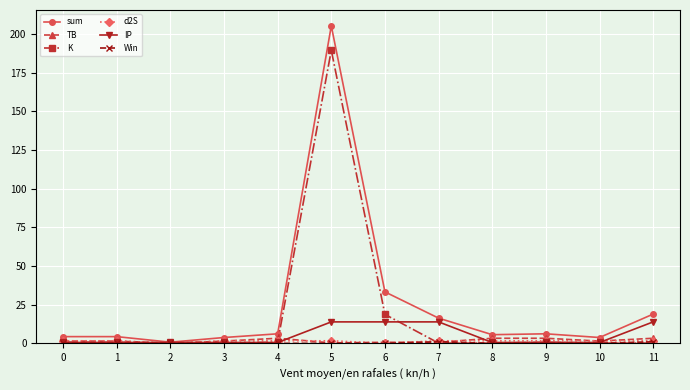

At which category is the sum across all series the highest?

5